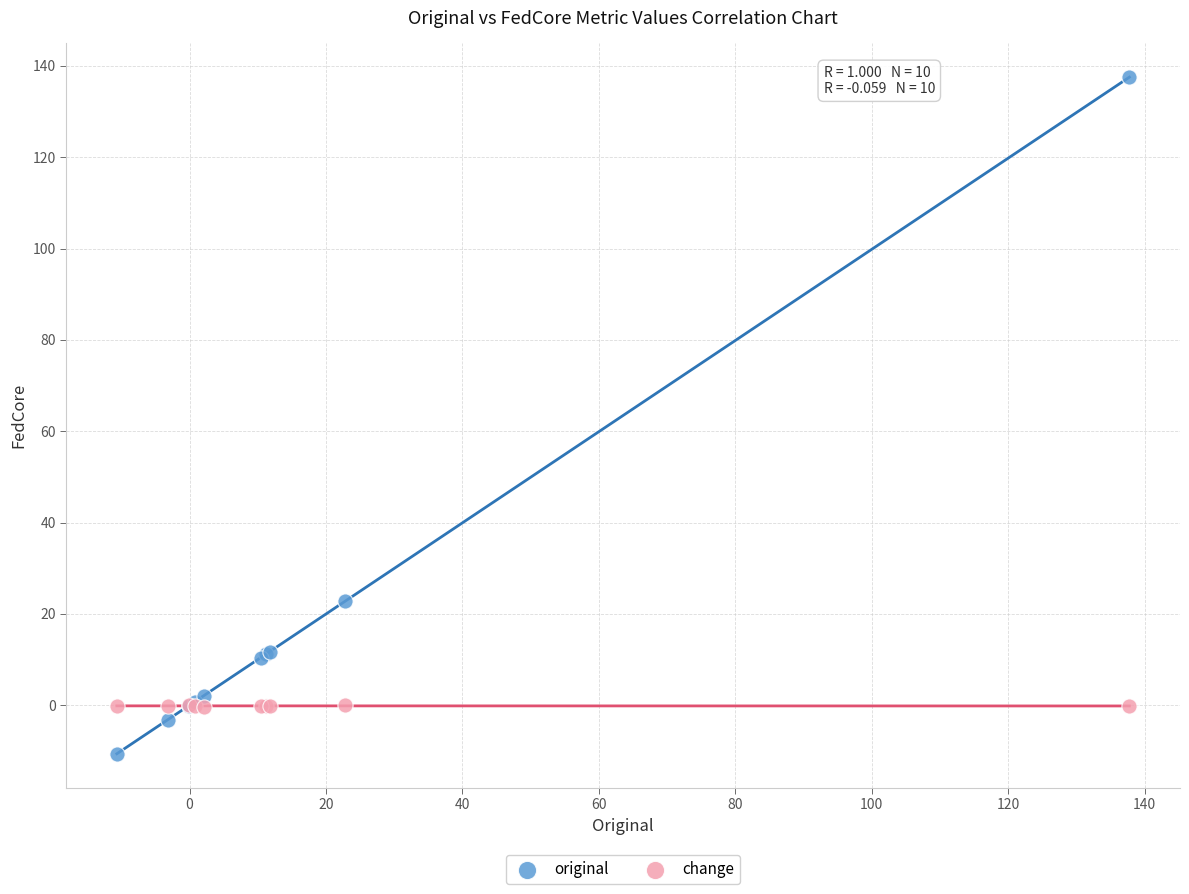

What are all the series names shown in the legend?

original, change